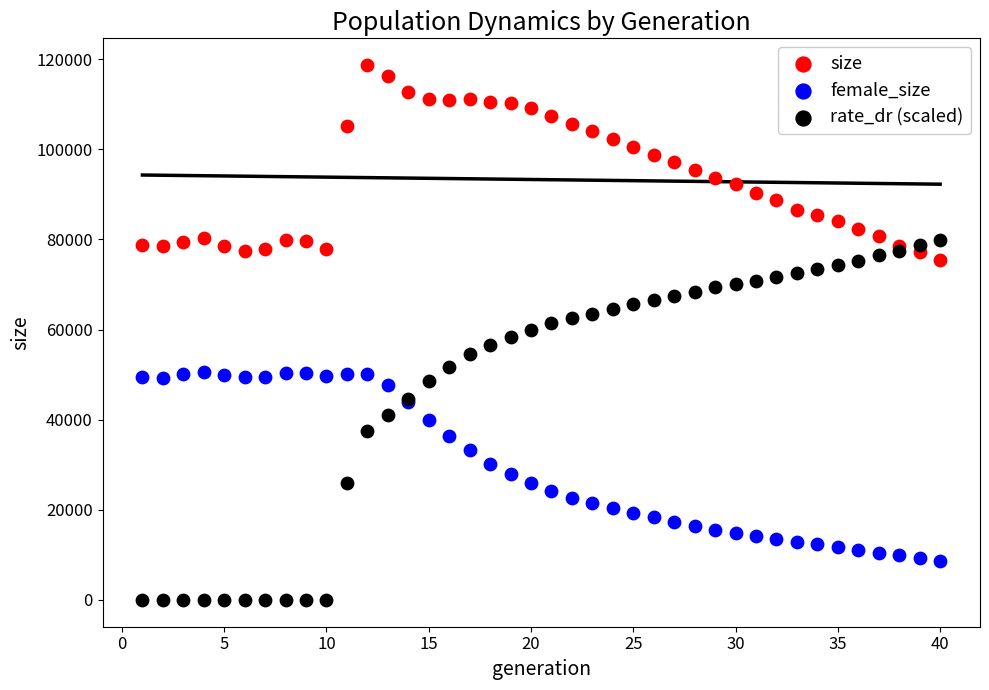

Which series has the largest Y range (max minus min)?

rate_dr (scaled)